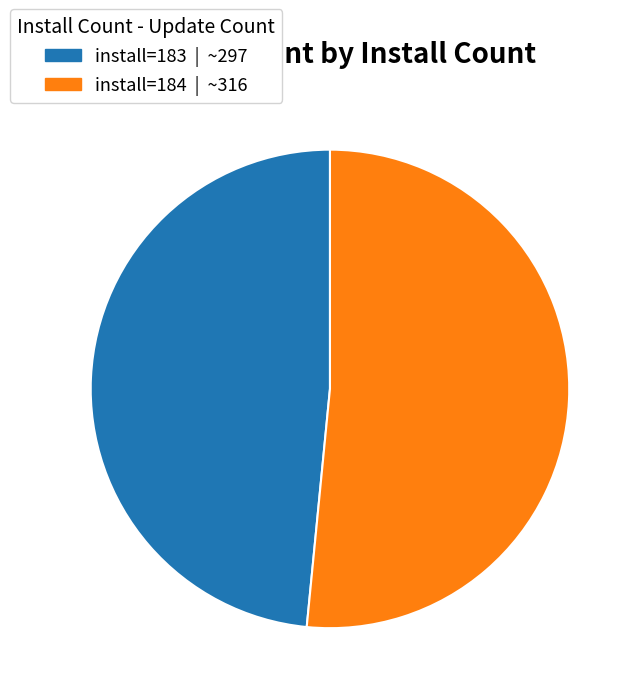

Is there any slice that represents more than half of the pie?

Yes